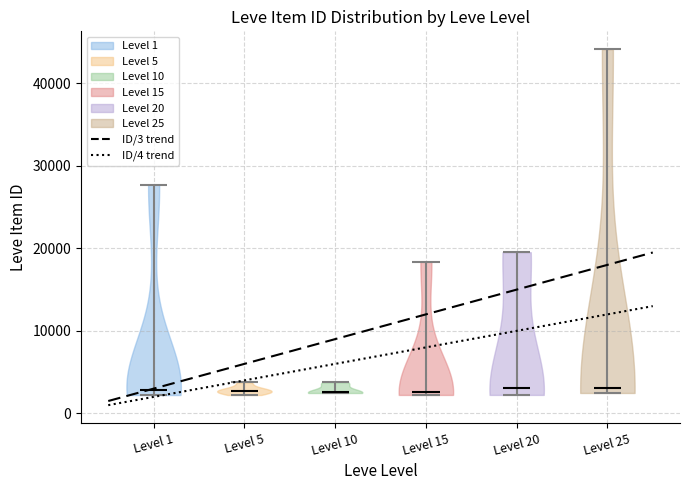

What is the highest point the violin for Level 25 reaches on the y-axis? The values are not printed on the chart, so give them approximately, as read against the axis.

44000